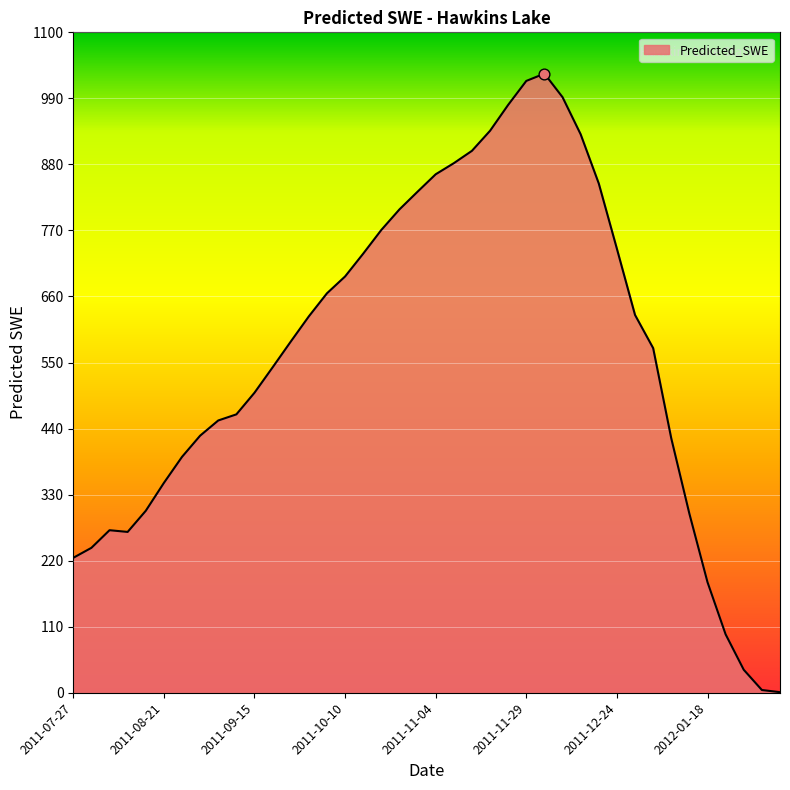

What is the difference between the maximum and minimum values?

1030.3